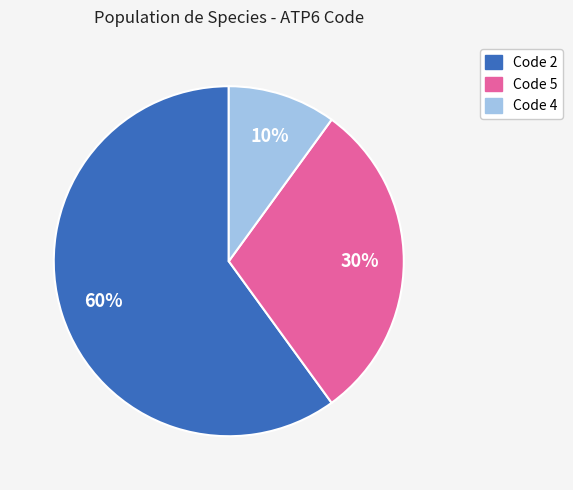

Does any single category account for the majority?

Yes